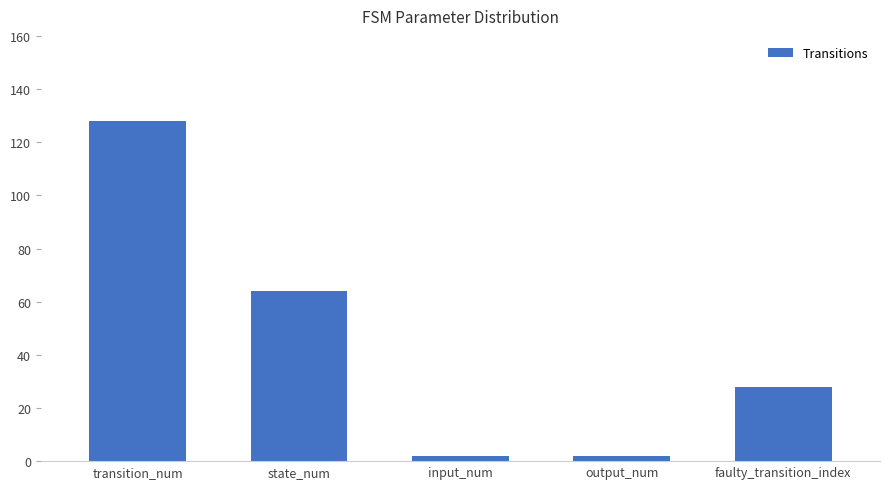

The chart shows a value of 64 at state_num. True or false?

True